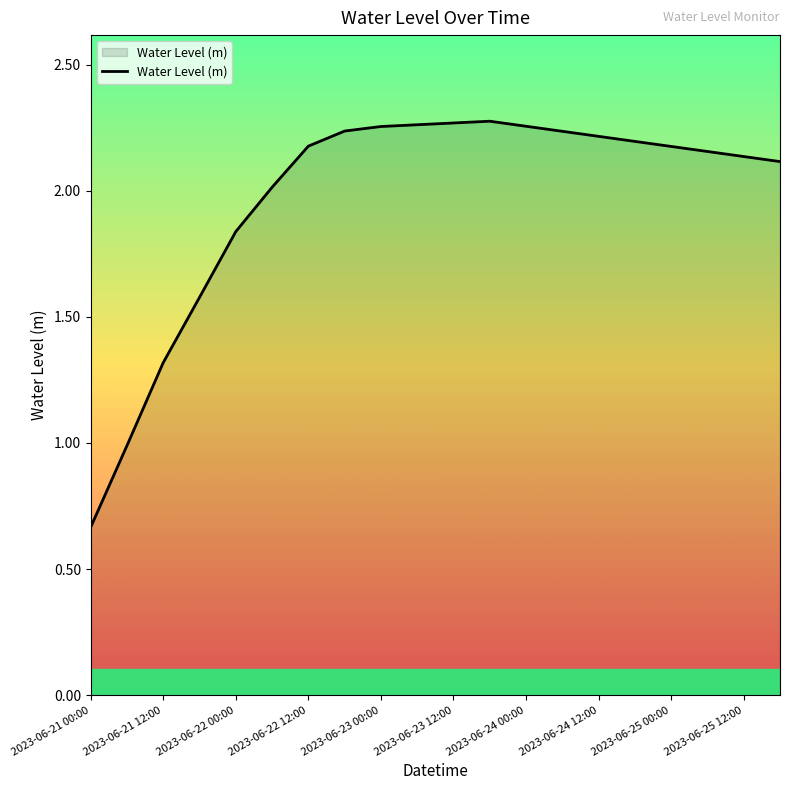

Does the chart display data point markers on the line(s)?

No